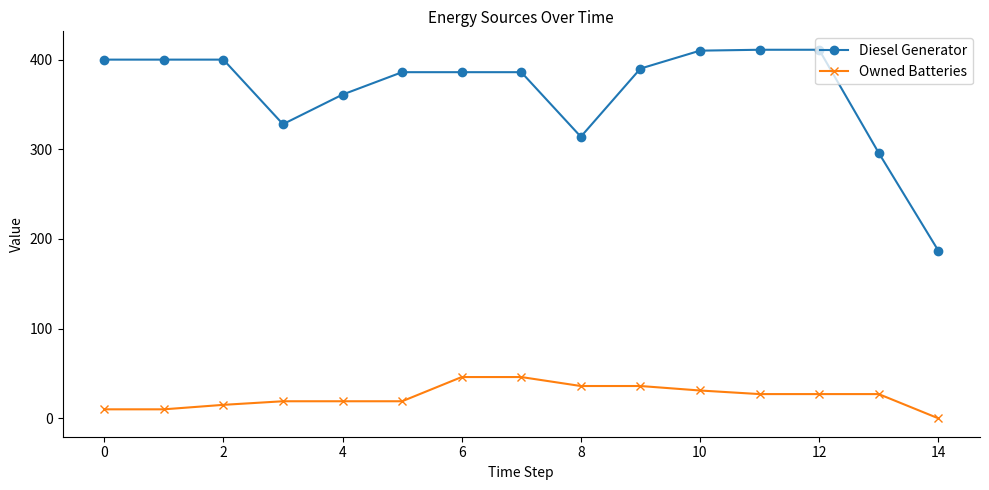

Which series has the largest total across all categories?

Diesel Generator